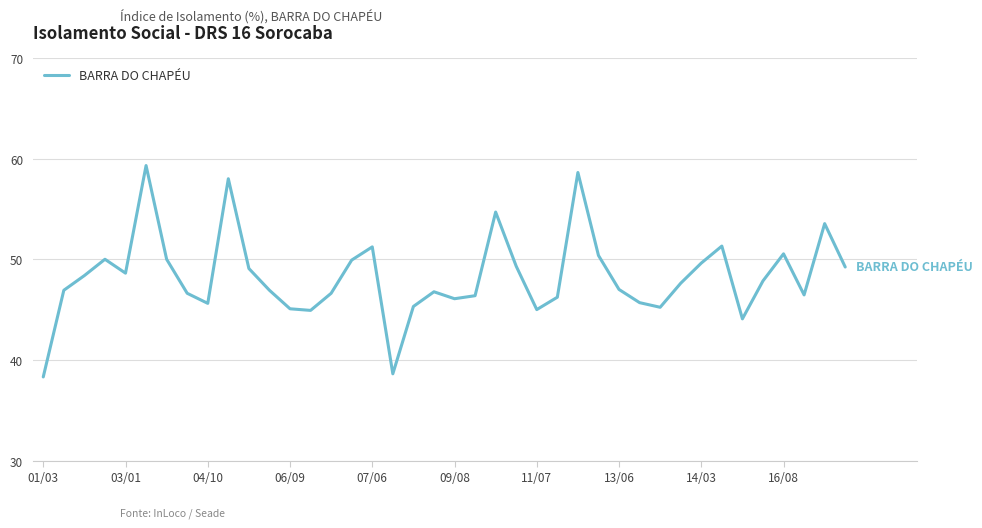

What is the maximum value shown in the chart?

59.3